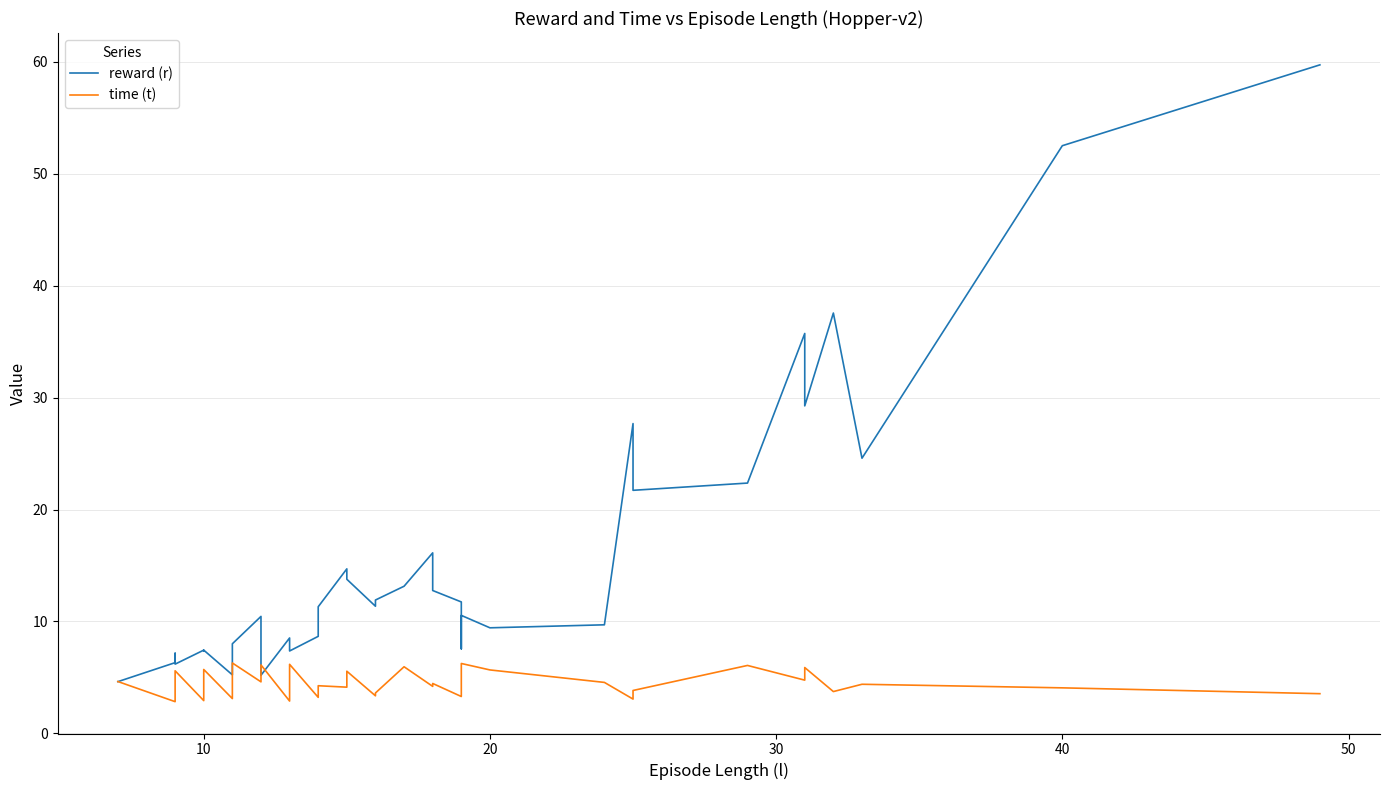

Is it true that reward (r) equals 20.2 at 16?

False